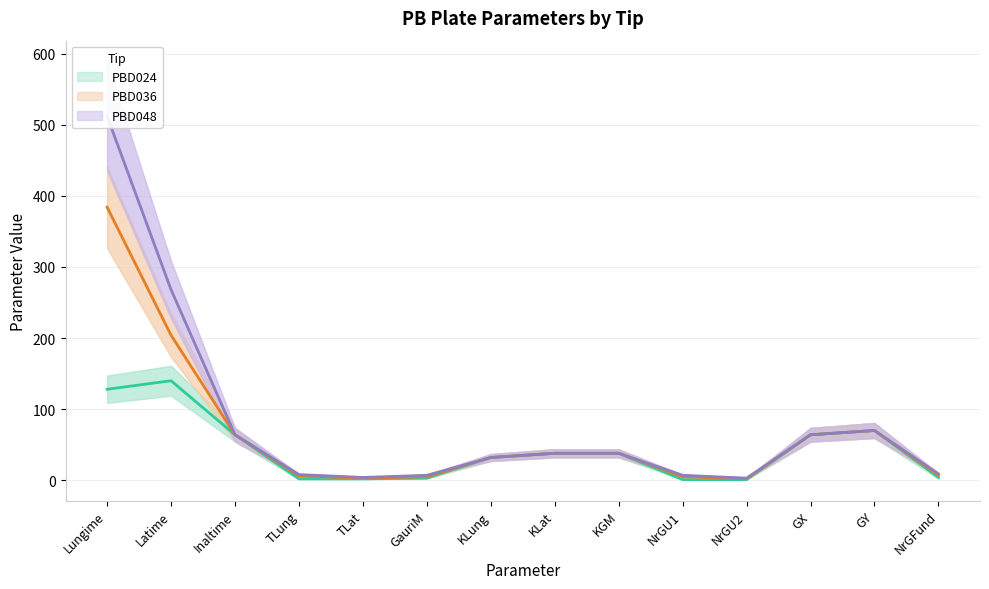

How many series are shown in this chart?

3